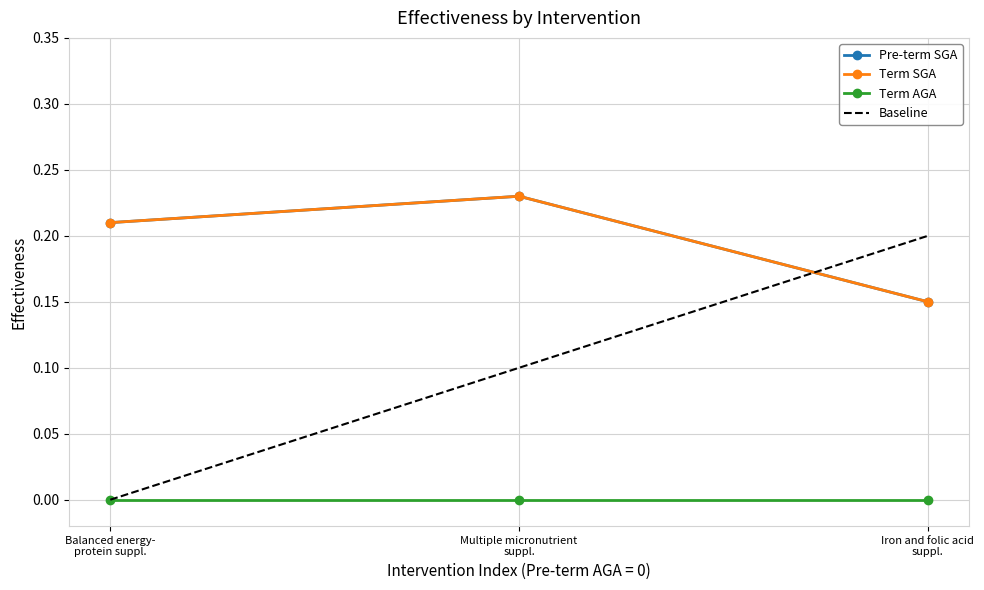

What is the label of the 1st point from the right?

Iron and folic acid
suppl.